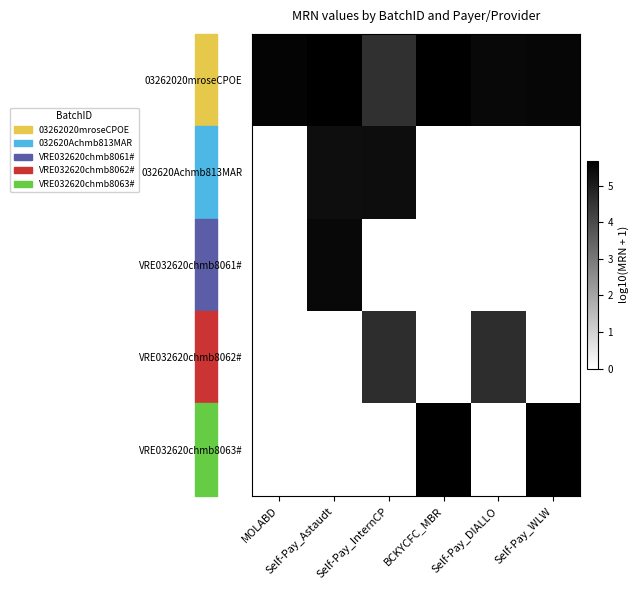

At how many categories does at least one series exceed 4?

6